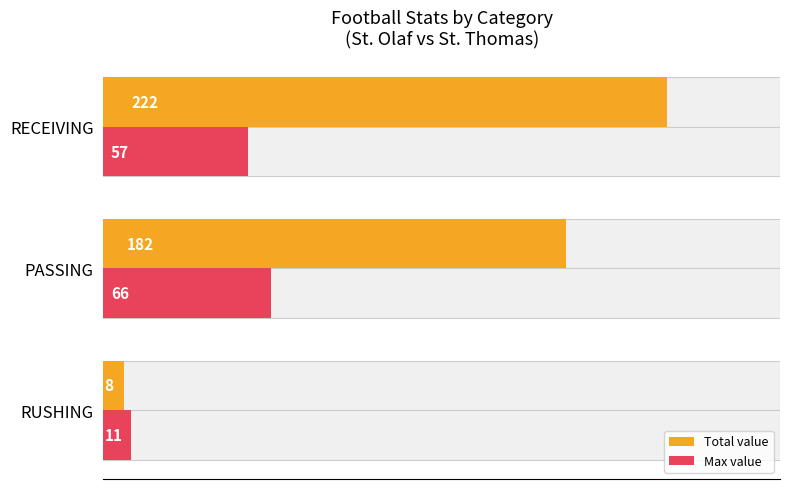

The value of Total value at RUSHING is 11. True or false?

False